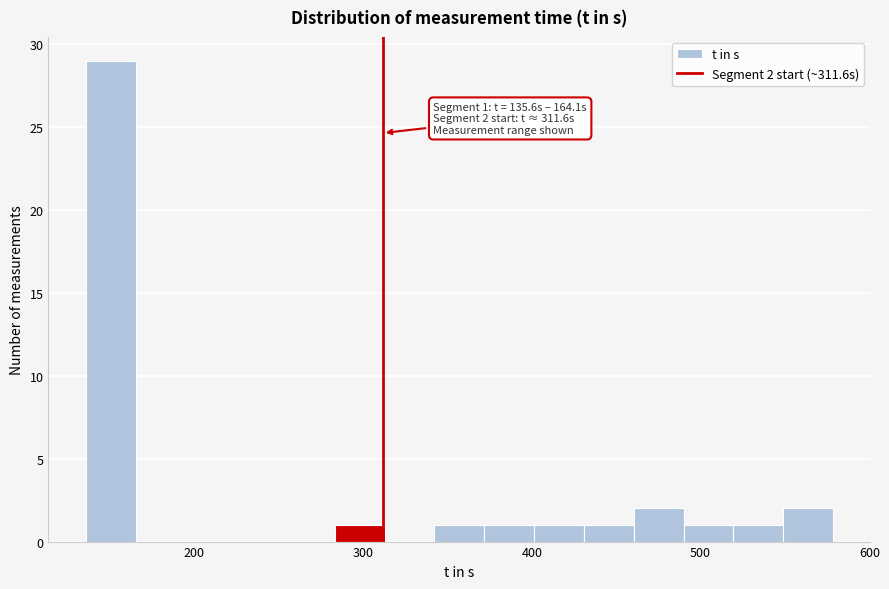

Read against the x-axis, roughly where is the centre of the tallest bar?

150